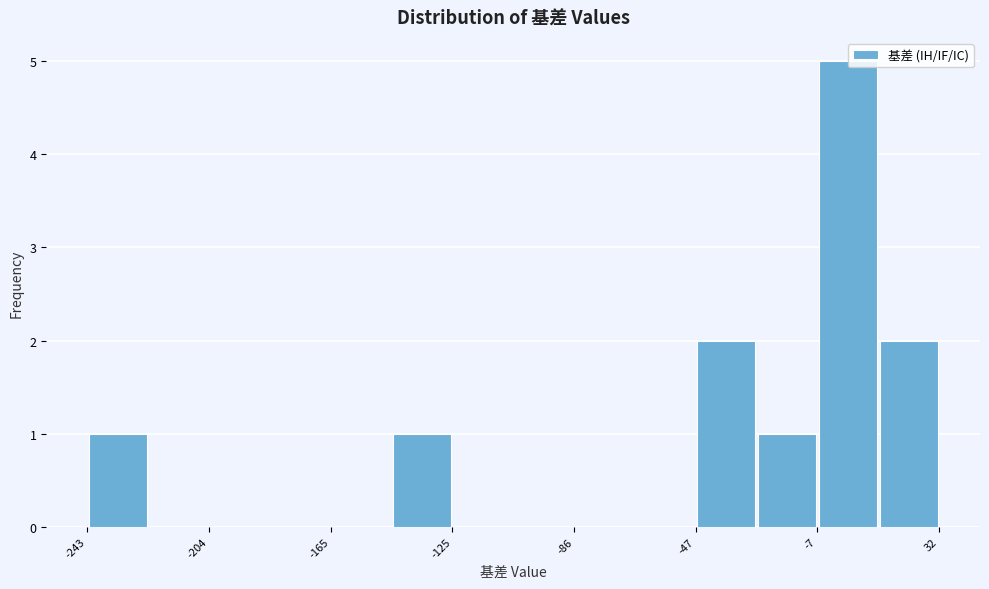

Read against the x-axis, roughly where is the centre of the tallest bar?

0